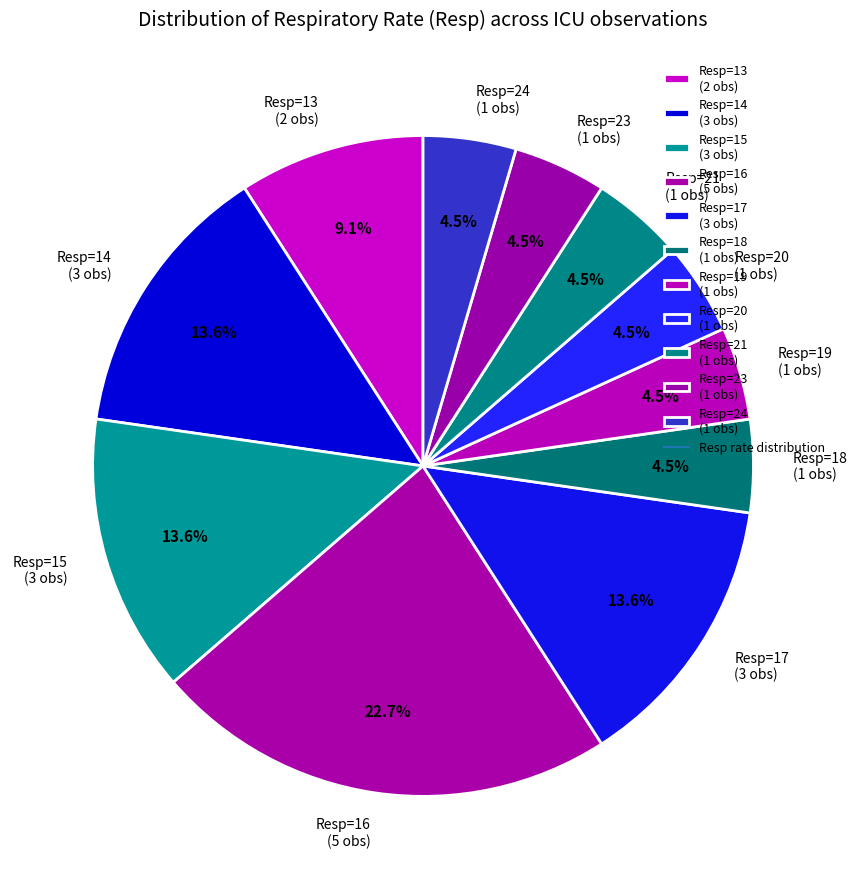

Does any single category account for the majority?

No